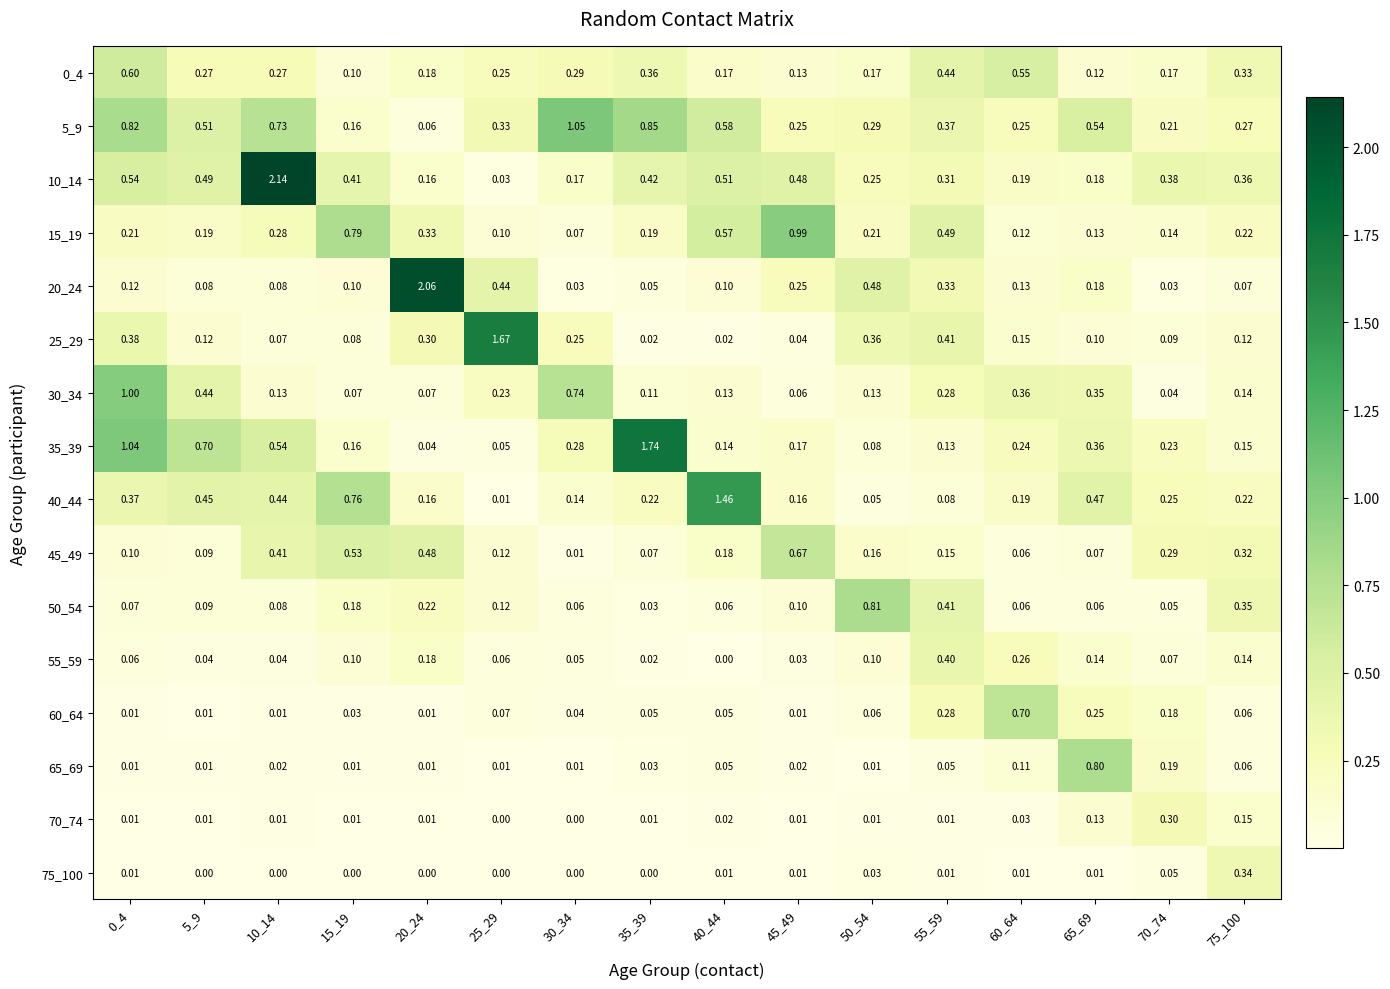

Is the value of 45_49 at 70_74 greater than the value of 20_24 at 25_29?

No